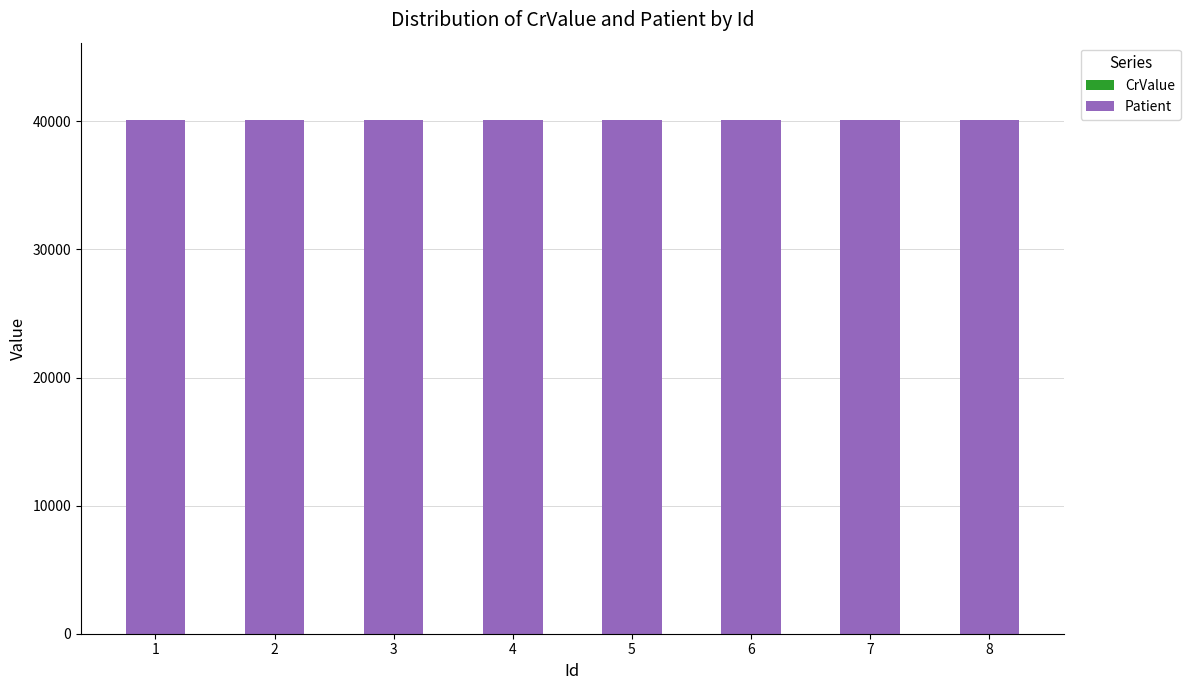

At which label is Patient closest to 40108?

4